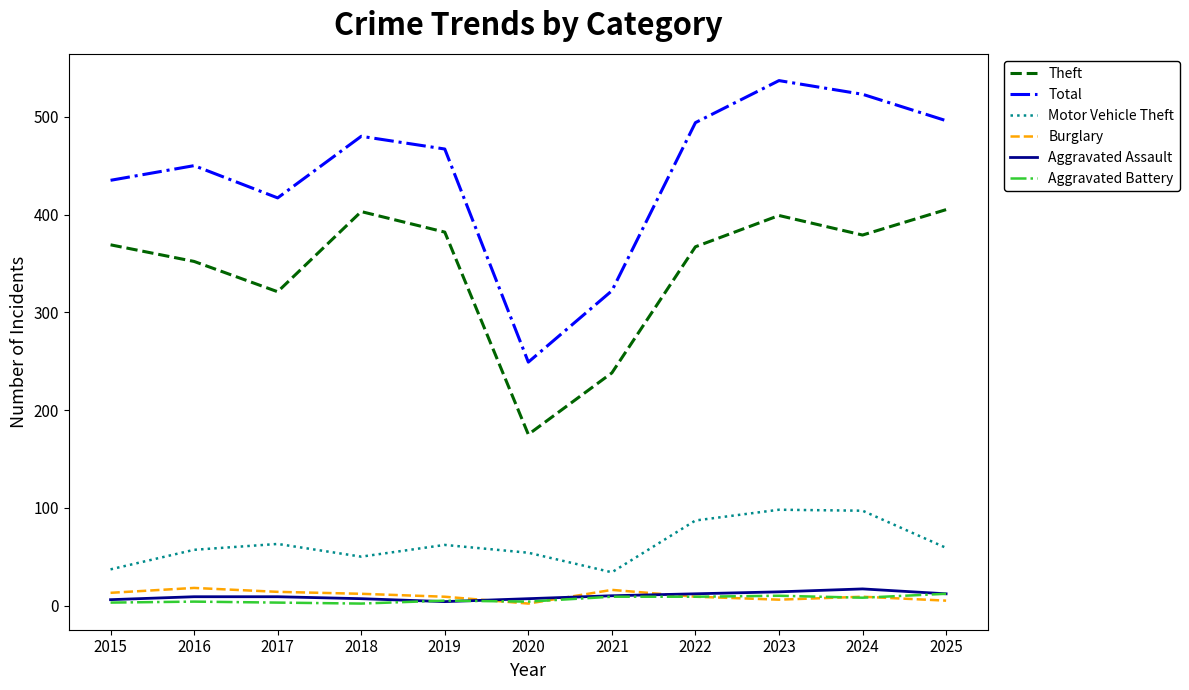

At which label does Total first exceed 467?

2018